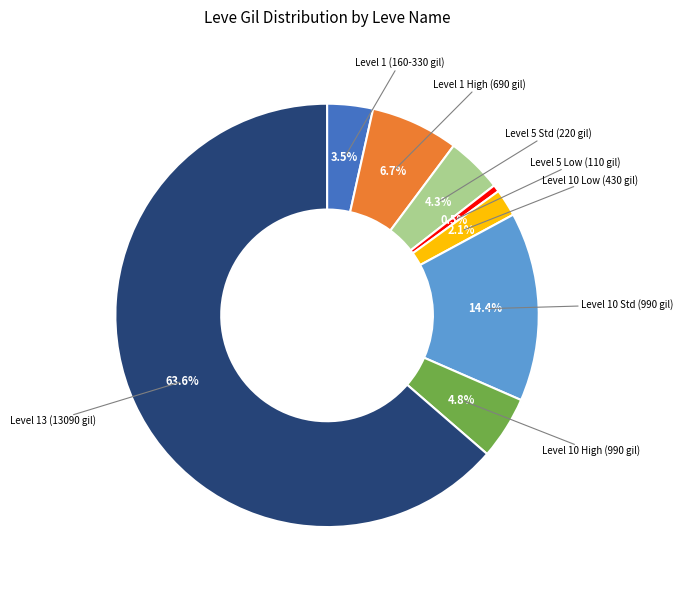

Between Level 1 (160-330 gil) and Level 5 Std (220 gil), which is larger?

Level 5 Std (220 gil)